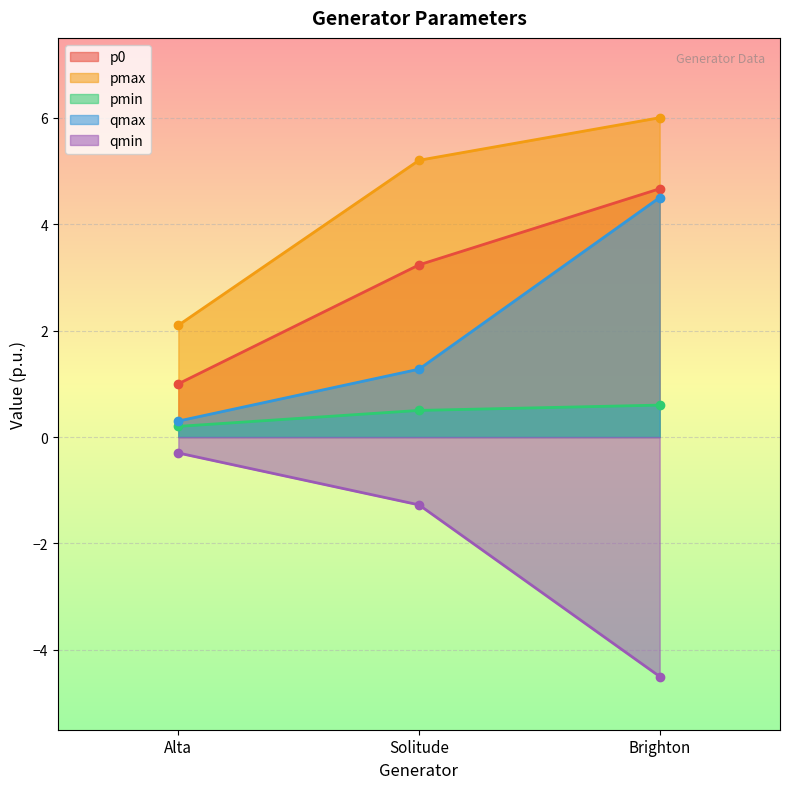

Is the value of p0 at Brighton greater than the value of pmin at Solitude?

Yes